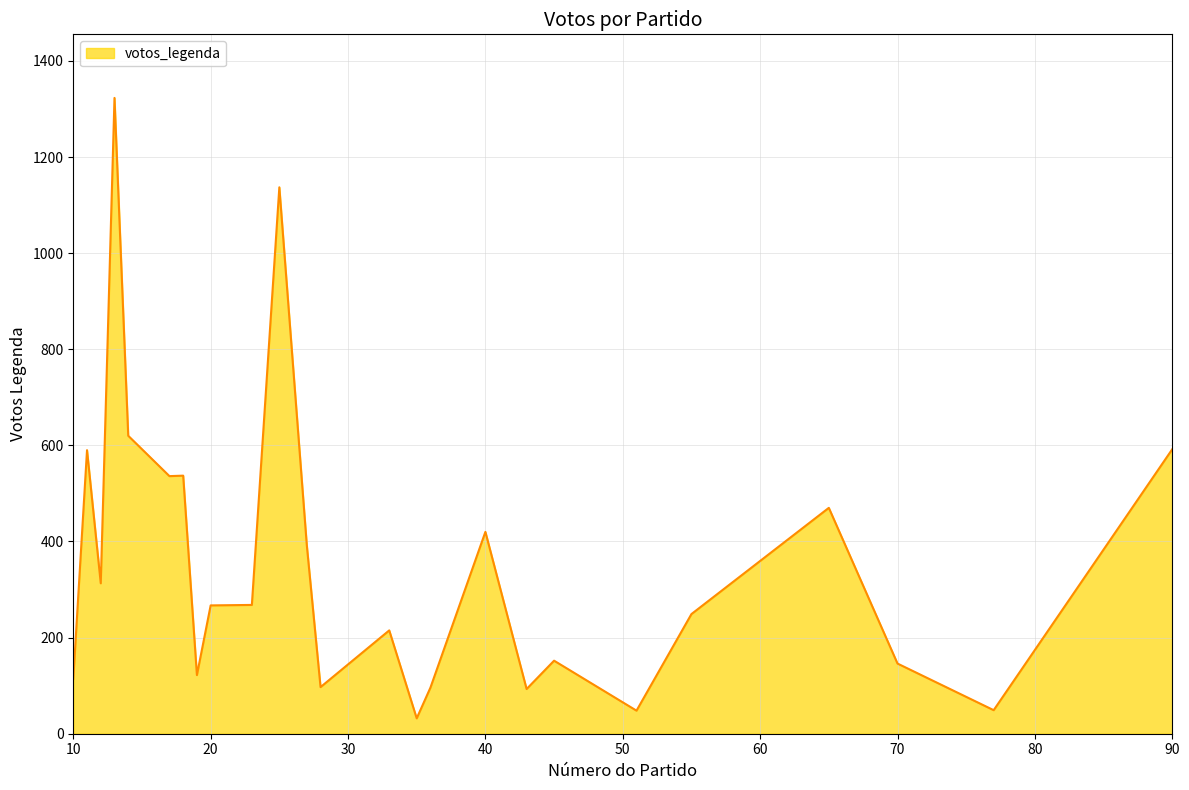

What is the difference between the maximum and minimum values?

1291